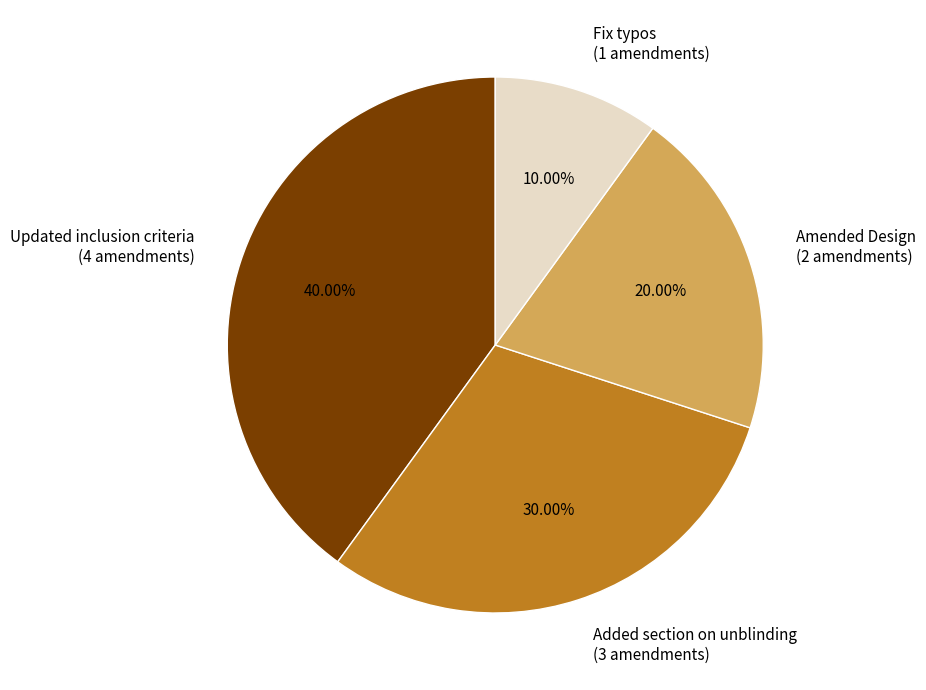

Rank the categories by value from lowest to highest.

Fix typos, Amended Design, Added section on unblinding, Updated inclusion criteria